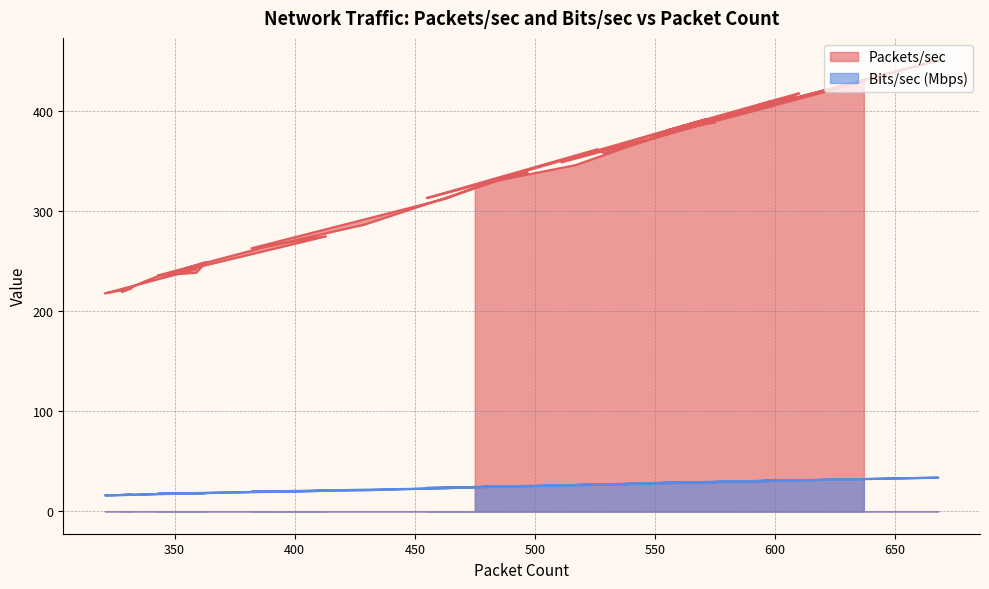

At which label is Bits/sec (Mbps) closest to 24?

475